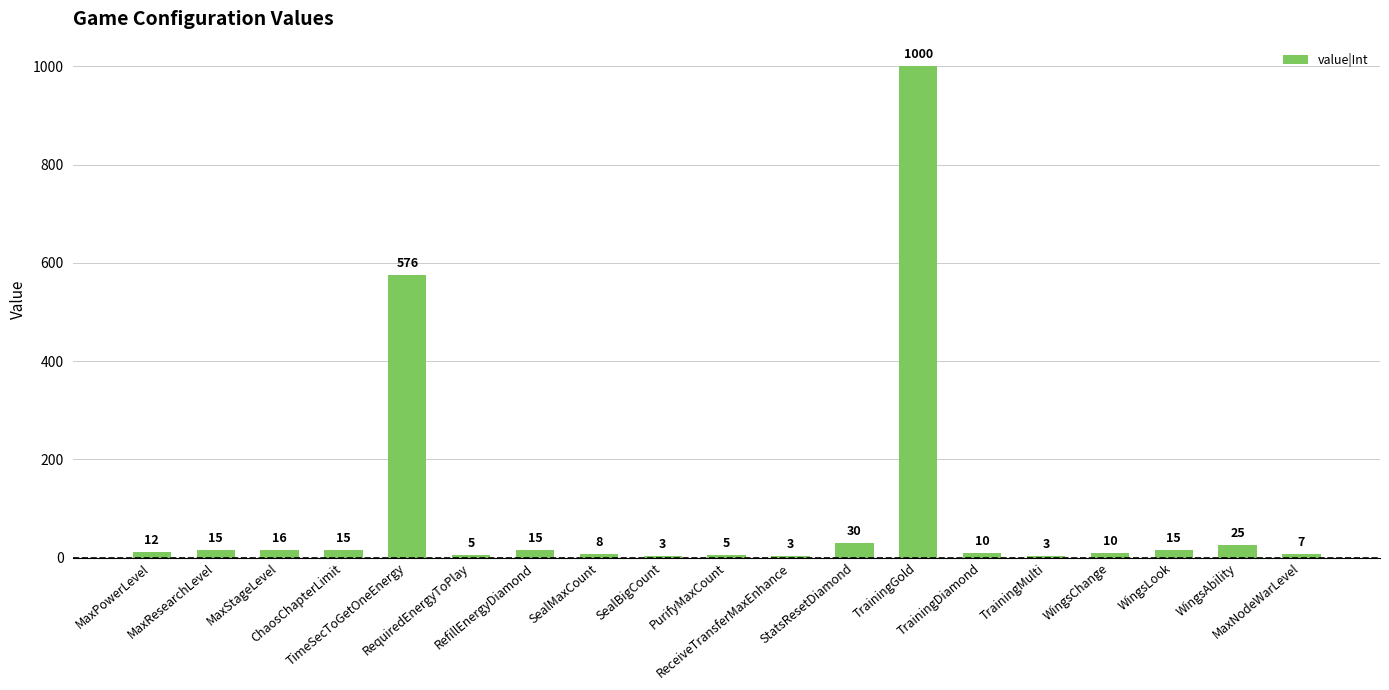

What is the sum of all values?

1773